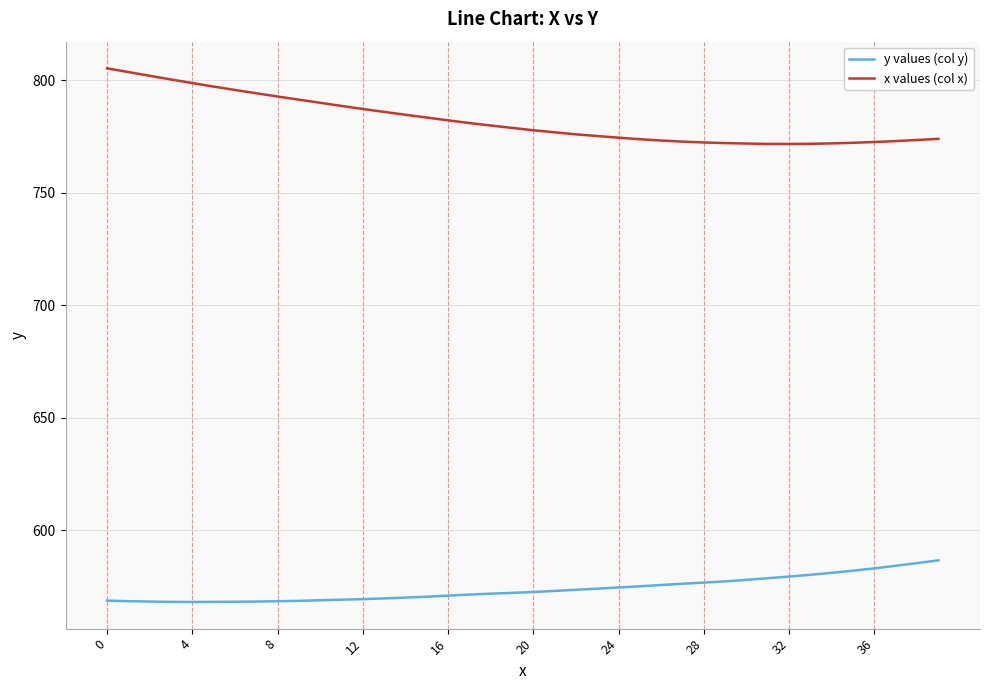

Which series has the largest range (max minus min)?

x values (col x)